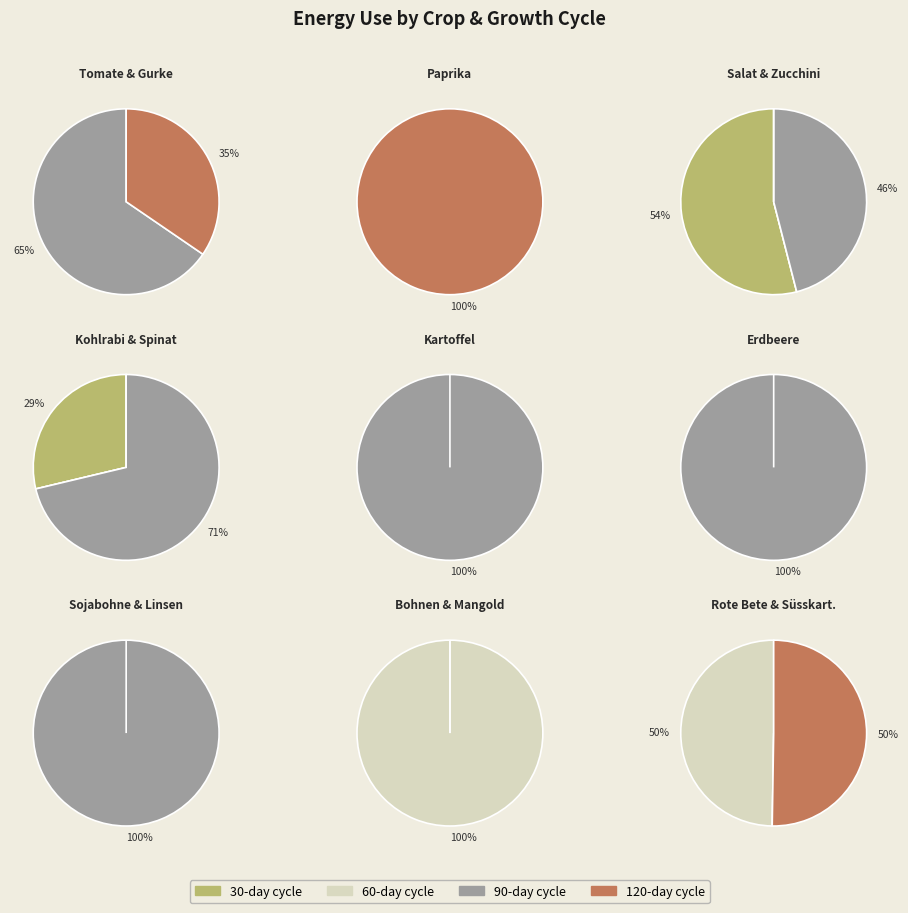

Is it true that Kartoffel is 4% of the pie?

True